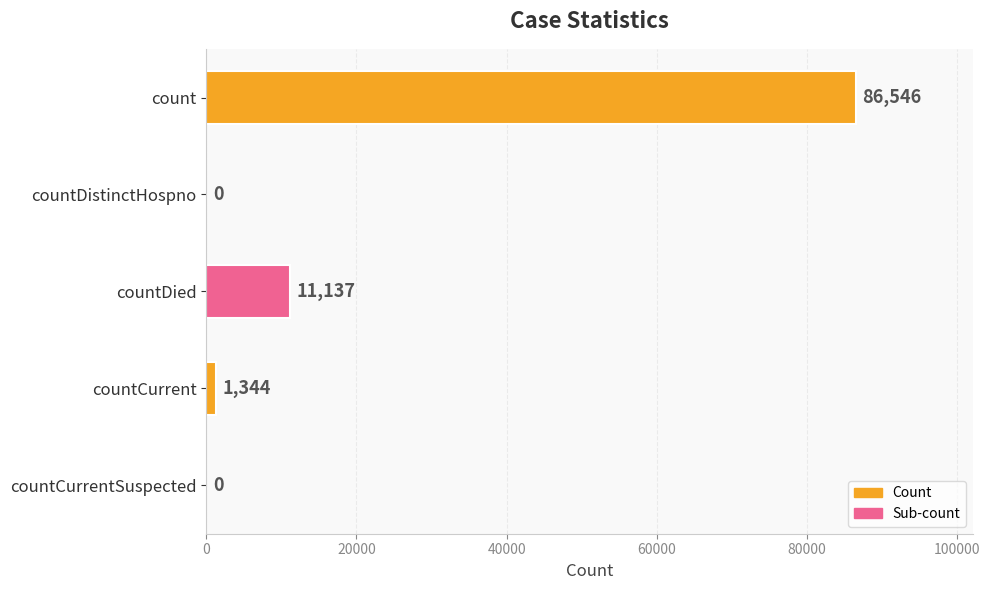

What is the greatest value displayed?

86546